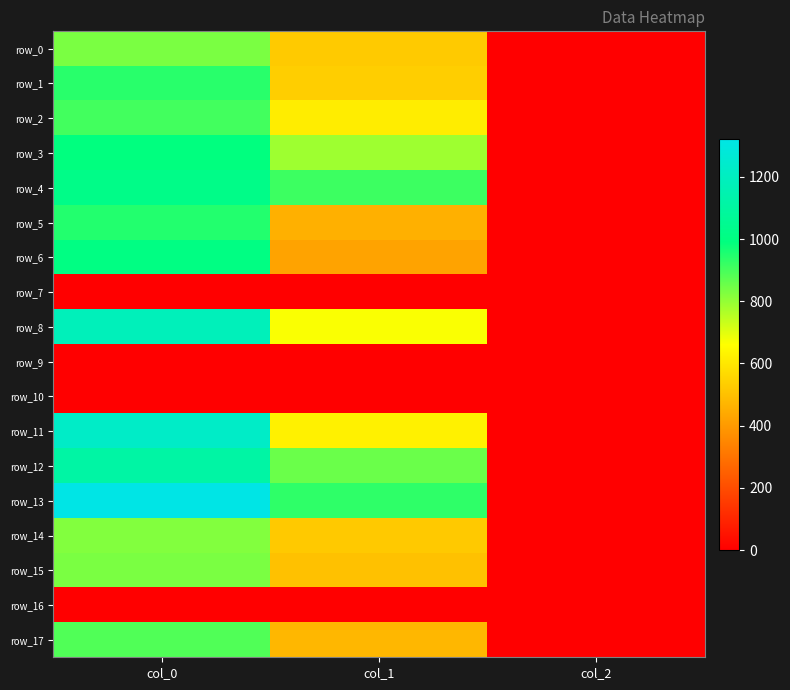

Which category has the lowest value in the row_16 series?

col_0